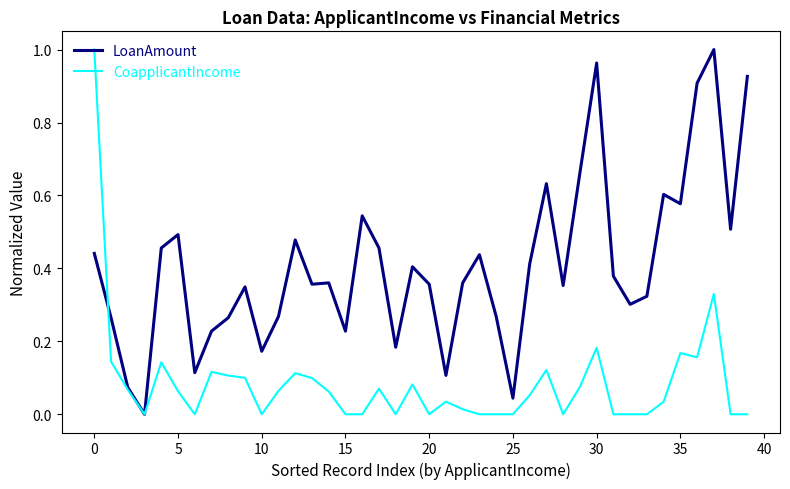

List the series in order of their overall mean, lowest first.

CoapplicantIncome, LoanAmount